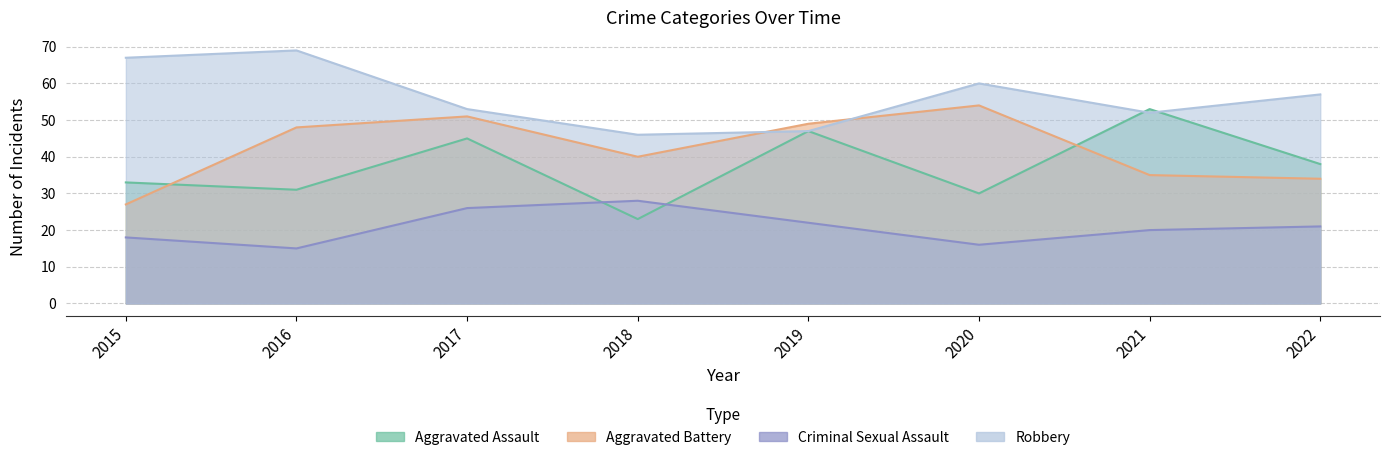

Which series ends up on top after the final intersection of Aggravated Assault and Robbery?

Robbery